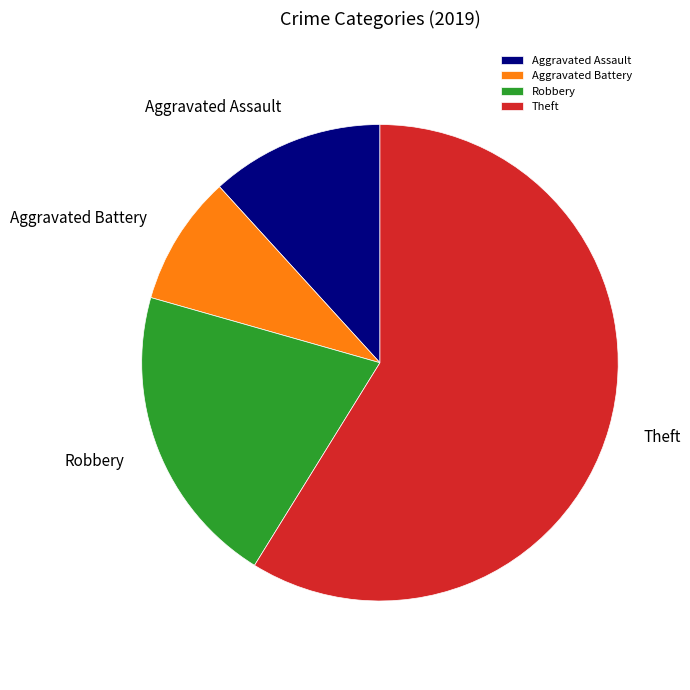

How many slices are in this pie chart?

4